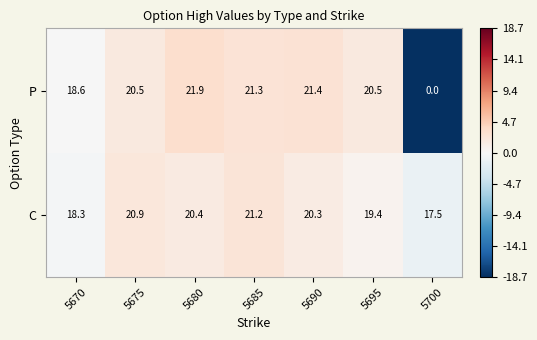

Reading right to left, extract all data points from this chart.

P: 0.0	20.5	21.4	21.3	21.9	20.5	18.6
C: 17.5	19.4	20.3	21.2	20.4	20.9	18.3